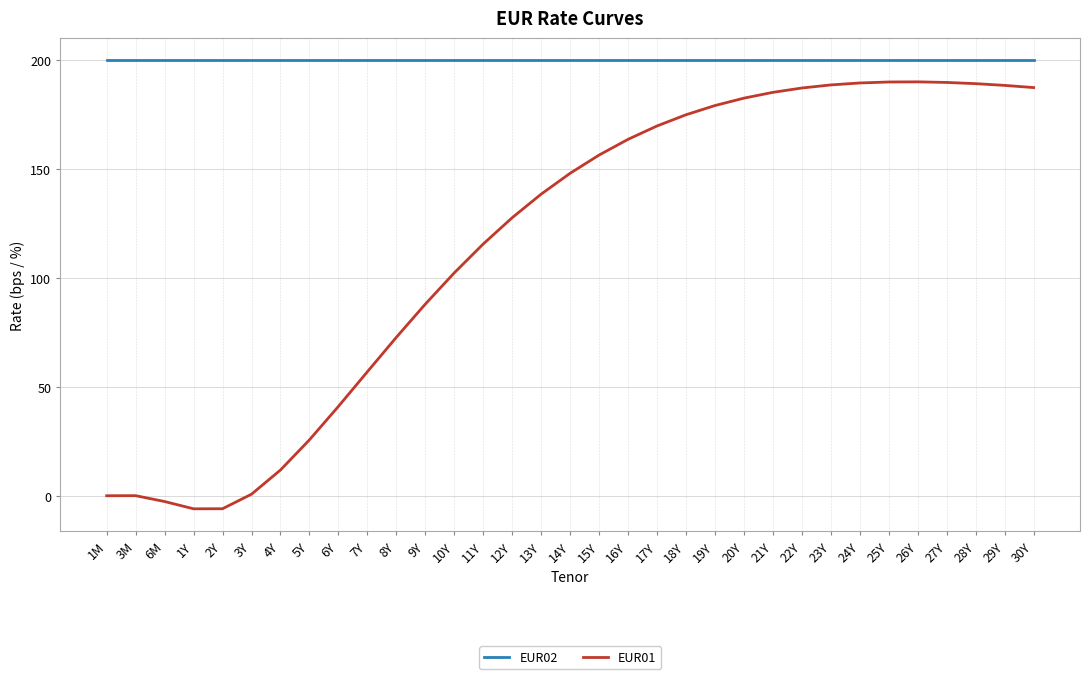

List the series in order of their peak value, highest first.

EUR02, EUR01